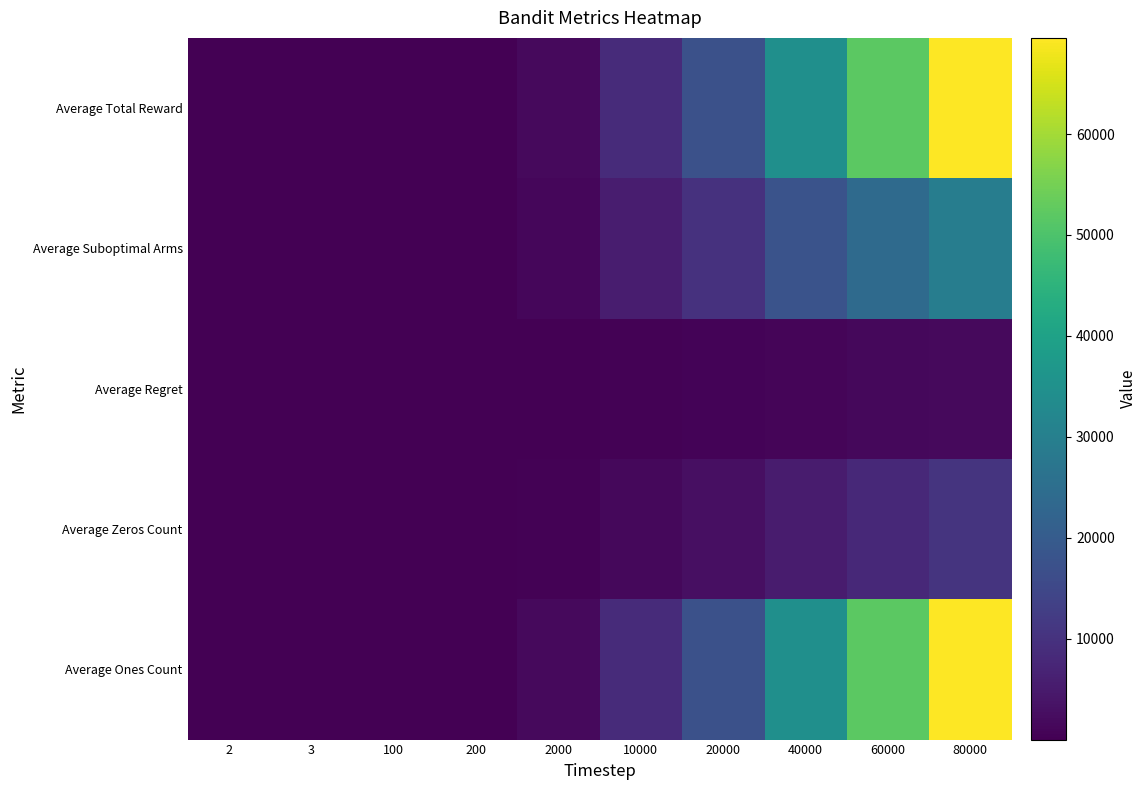

Rank the series by their maximum value, from lowest to highest.

Average Regret, Average Zeros Count, Average Suboptimal Arms, Average Total Reward, Average Ones Count